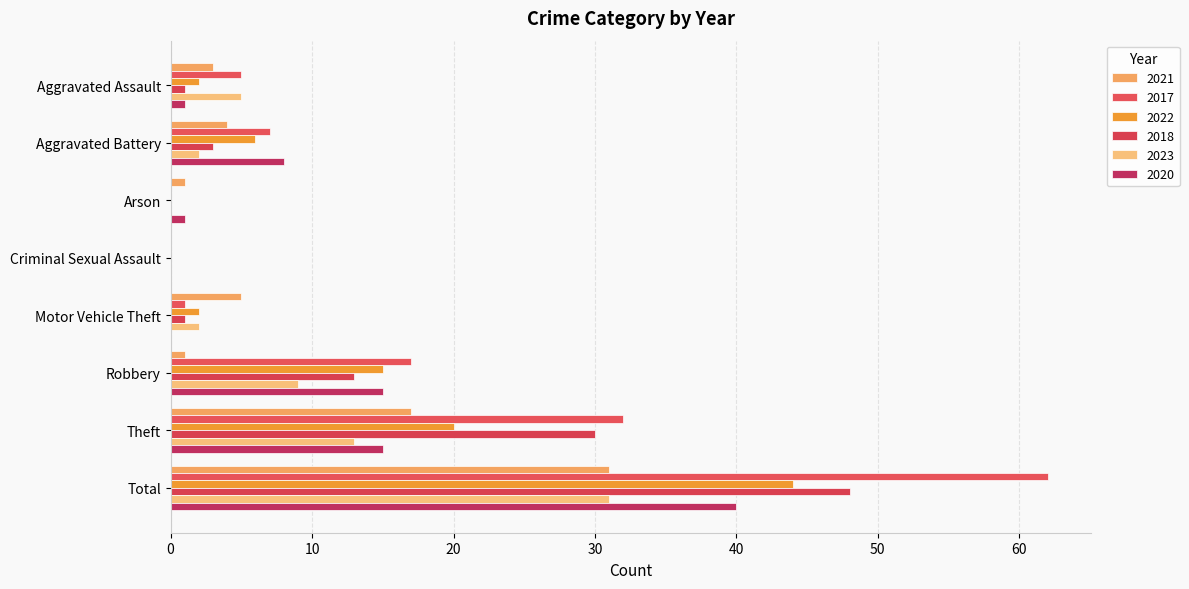

How many categories are shown in the chart?

8